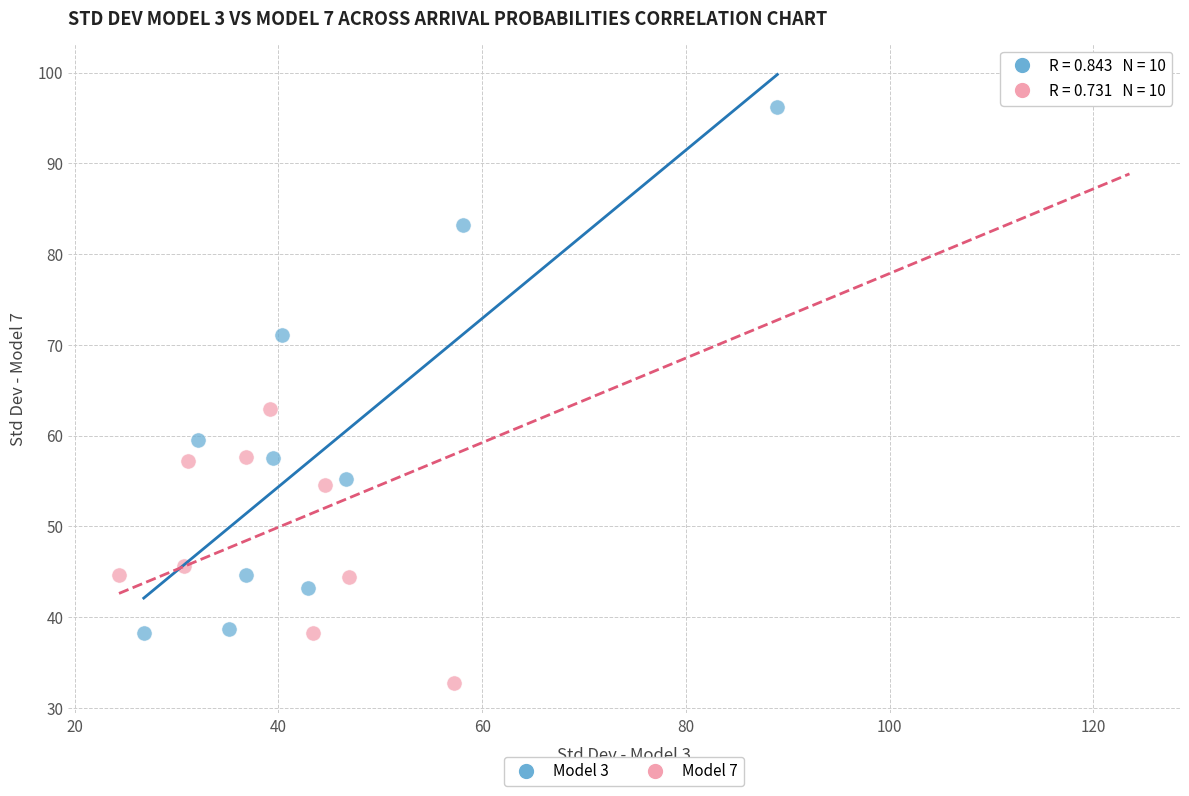

Which series has the widest spread of Y values?

Model 7